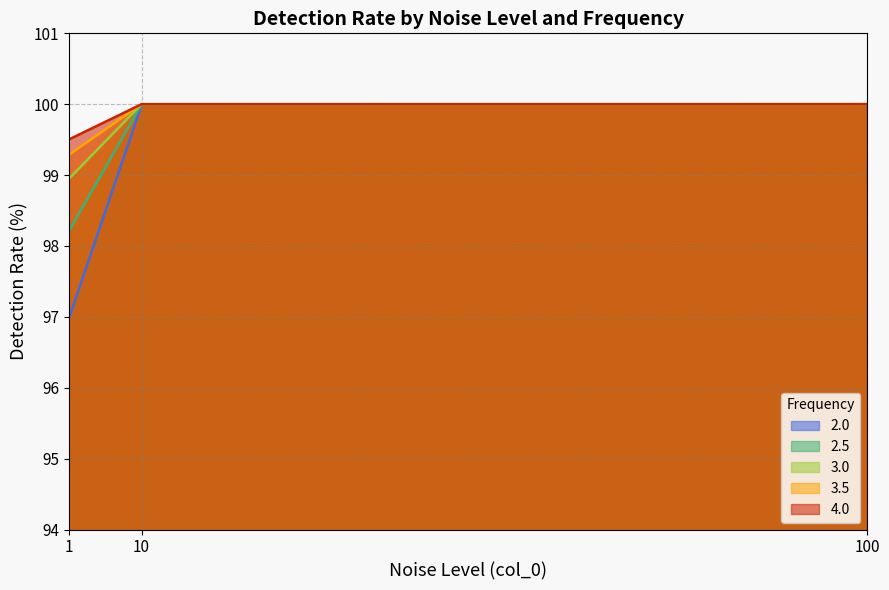

True or false: 3.5 has a value of 100.0 at 10.

True